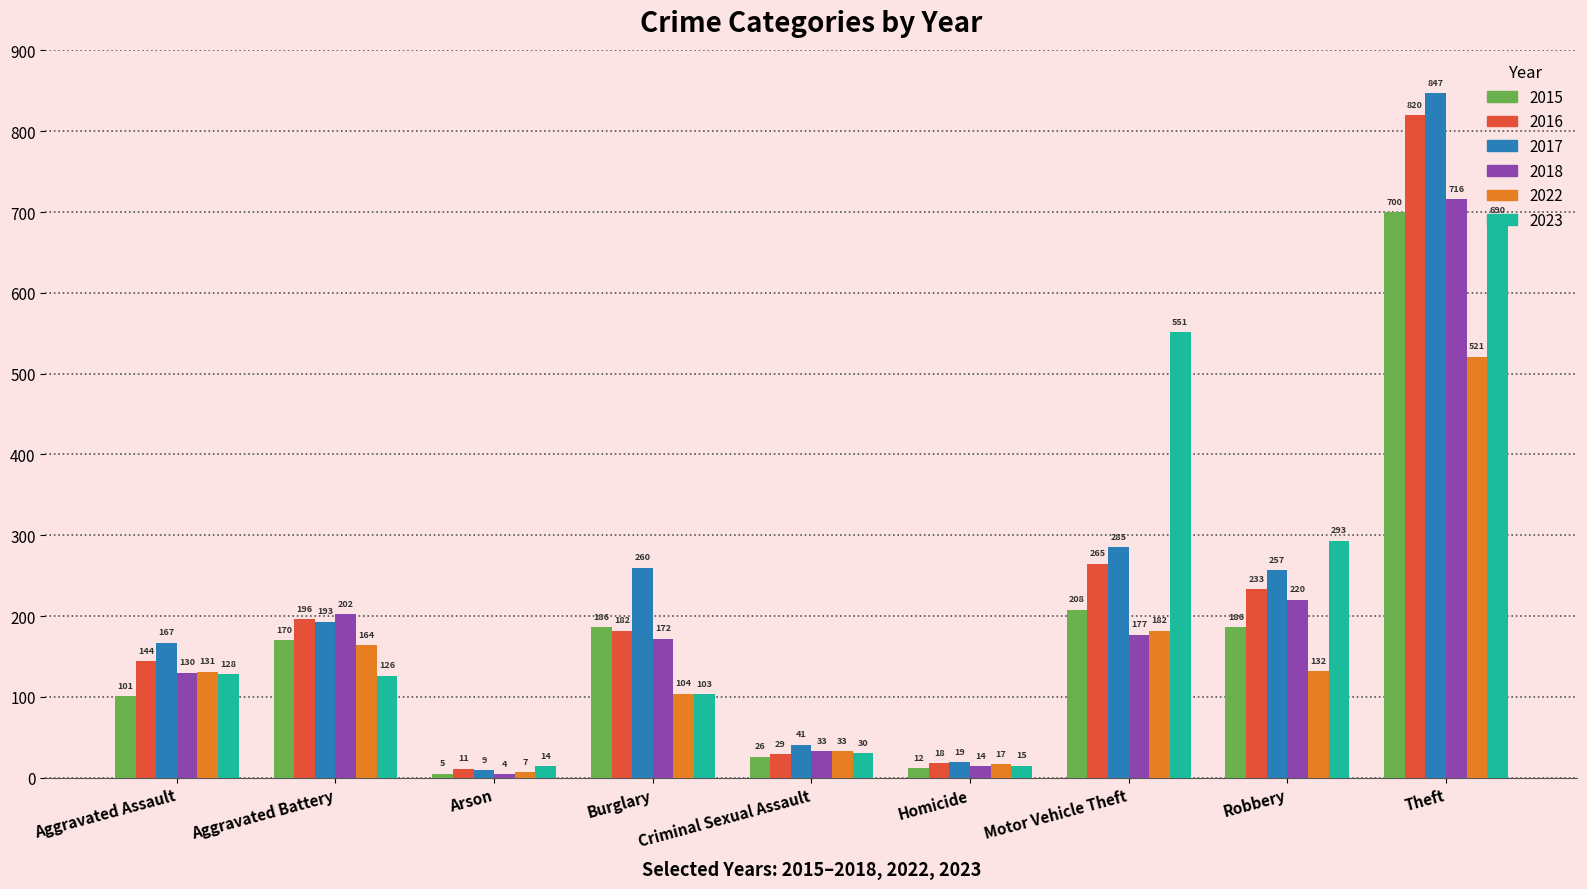

List the labels in order of 2022 value, largest first.

Theft, Motor Vehicle Theft, Aggravated Battery, Robbery, Aggravated Assault, Burglary, Criminal Sexual Assault, Homicide, Arson